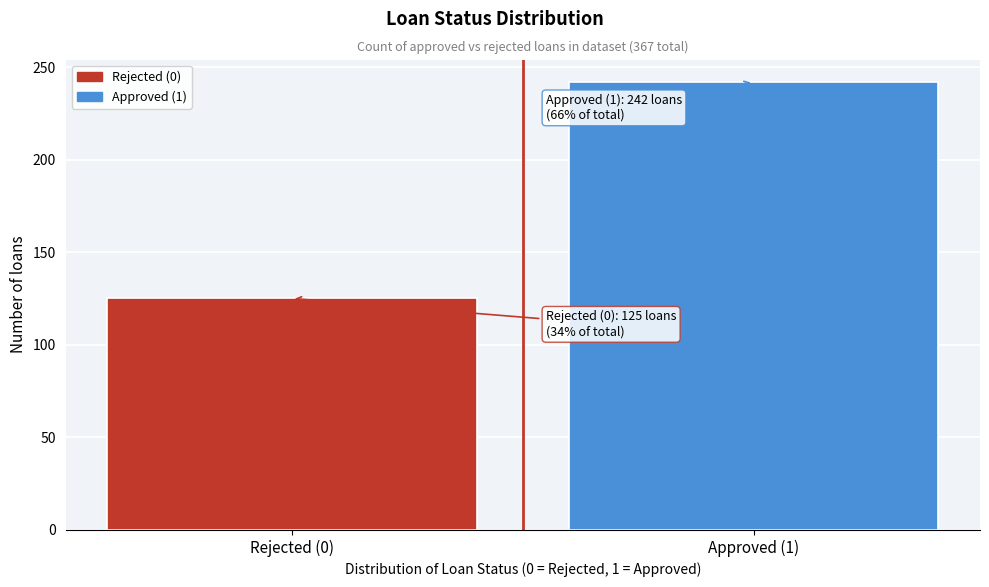

Reading right to left, what are all the values shown in this chart?

242	125